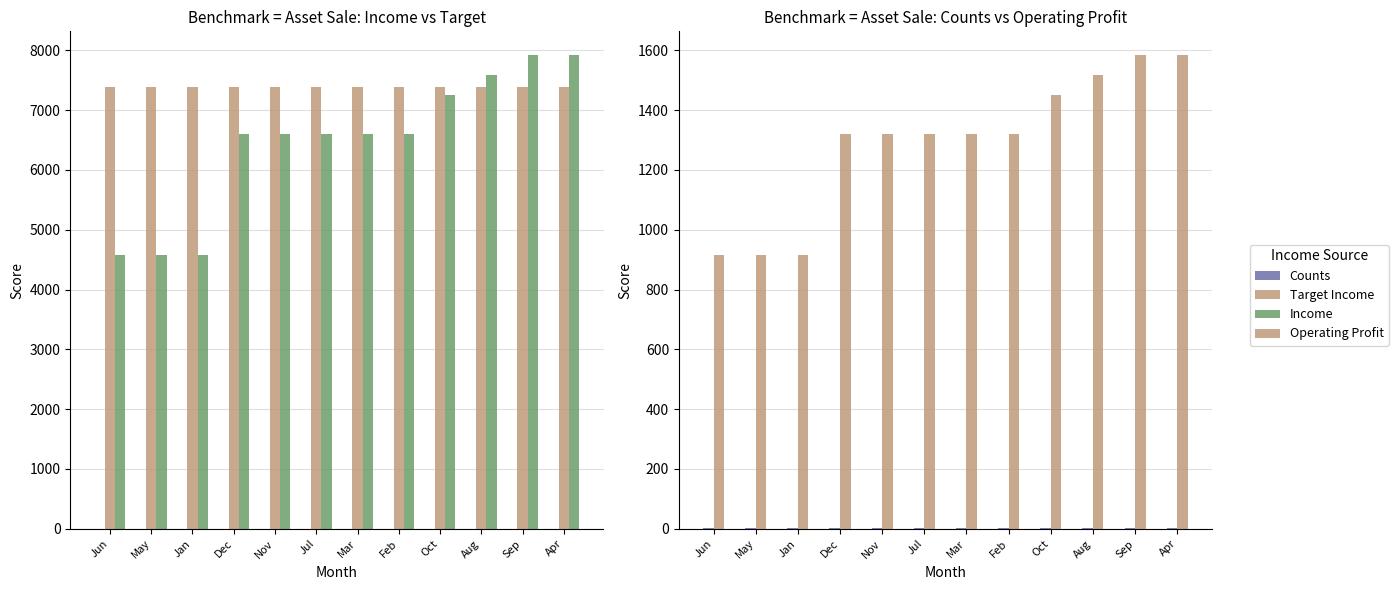

Read the Target Income value at Jul.

7392.0